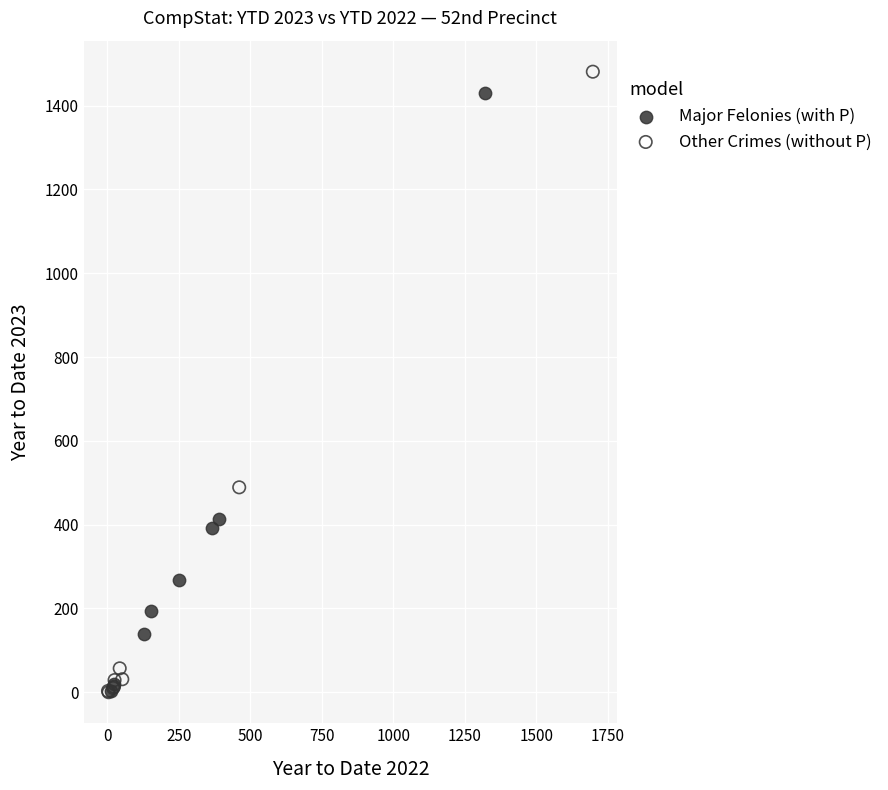

Which series contains the highest Y value?

Other Crimes (without P)